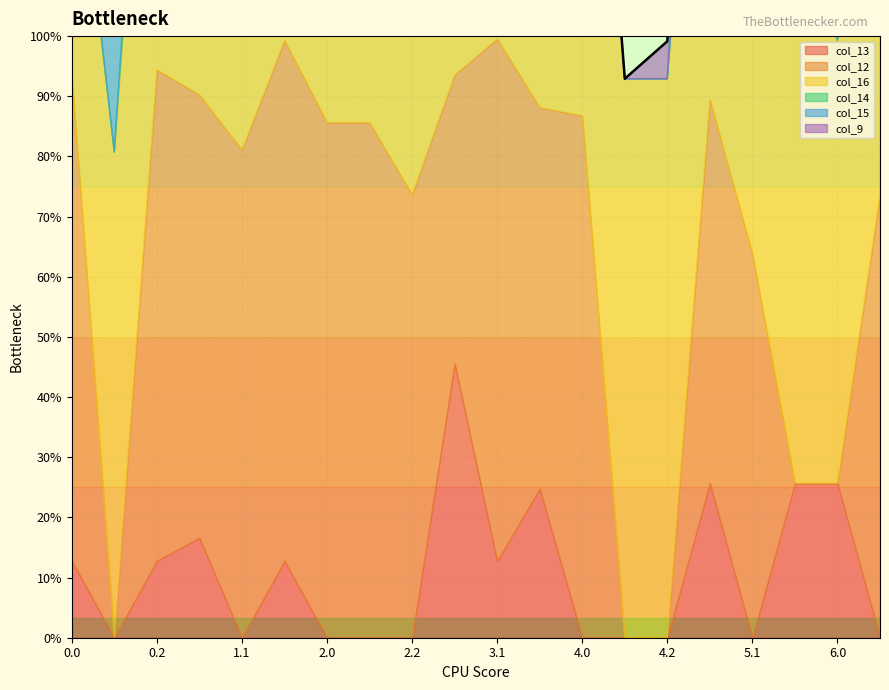

After their last crossing, which series has the higher values: col_13 or col_15?

col_15